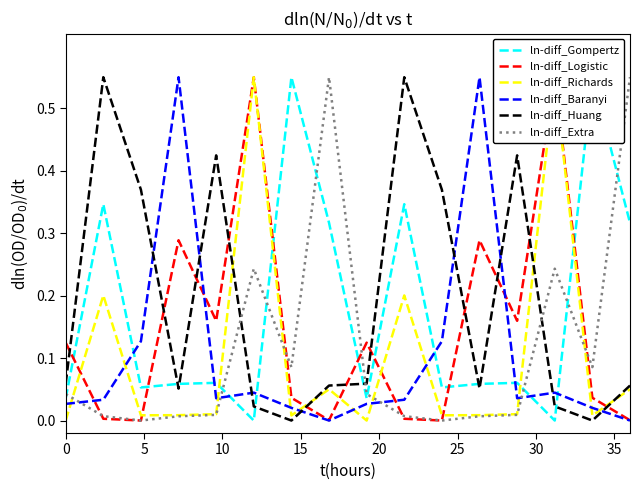

True or false: ln-diff_Huang and ln-diff_Extra cross at least once.

True